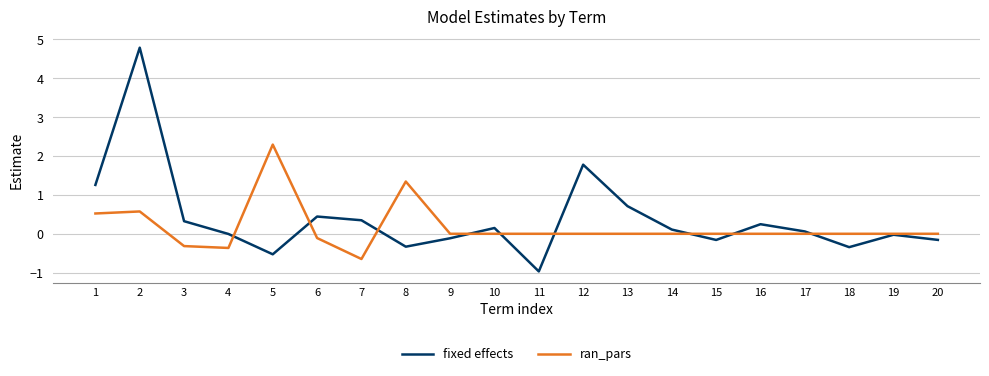

True or false: ran_pars has a value of 0.0 at 12.

True